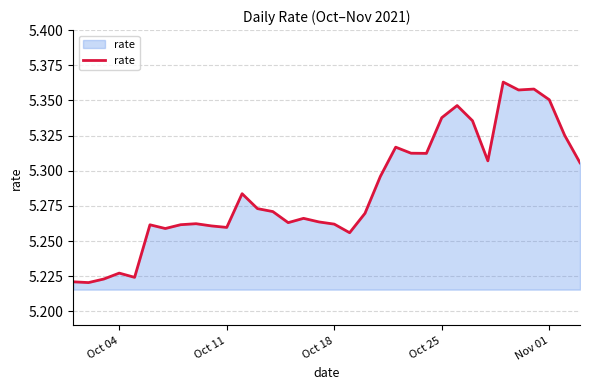

Is this an area chart (filled region under the line)?

Yes